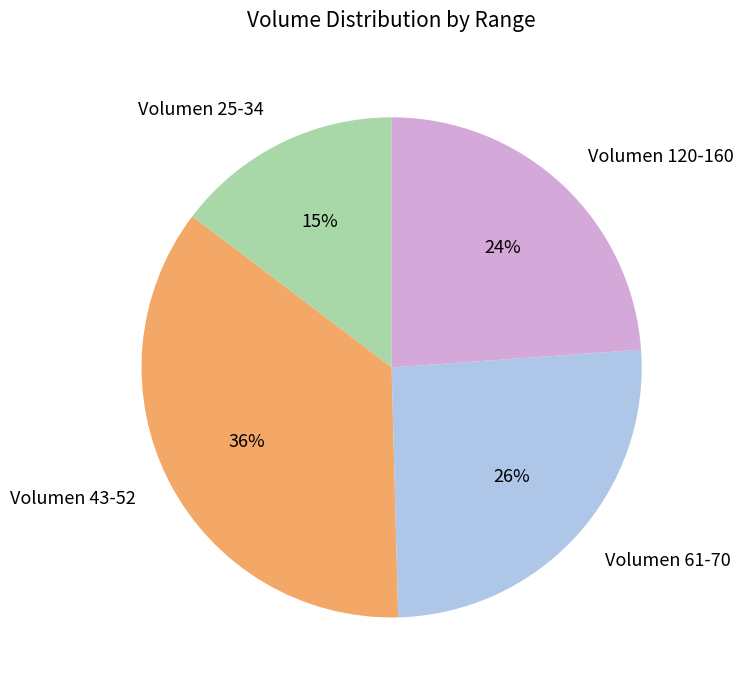

To the nearest percent, what is the difference between the largest and smallest slice percentages?

21%